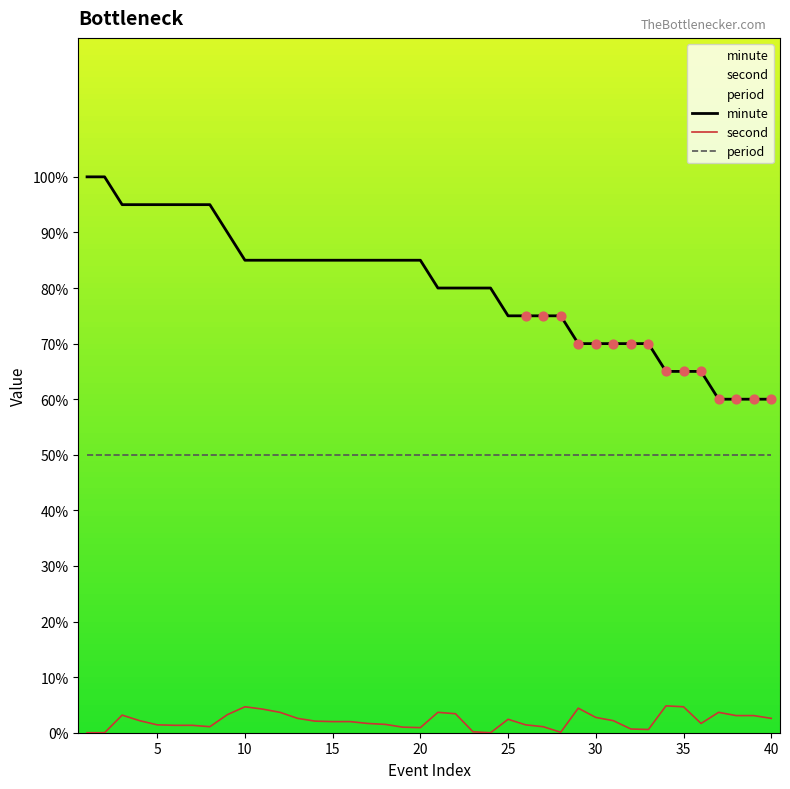

Which series reaches the minimum Y coordinate?

second